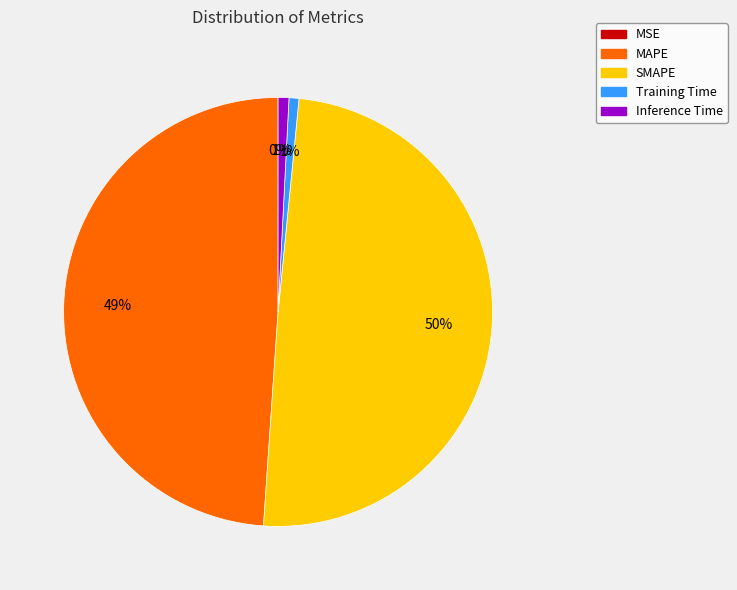

The Training Time slice represents 1% of the pie. True or false?

True